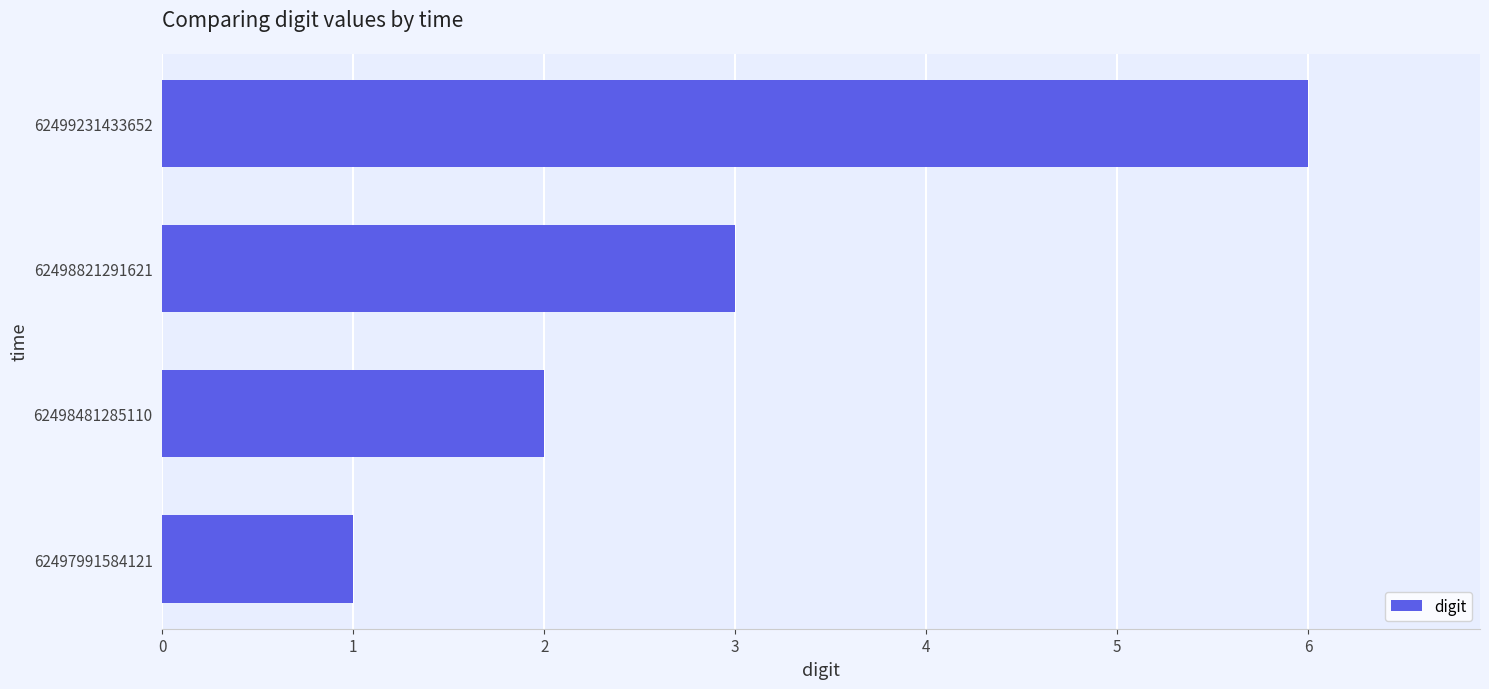

The chart shows a value of 1 at 62497991584121. True or false?

True